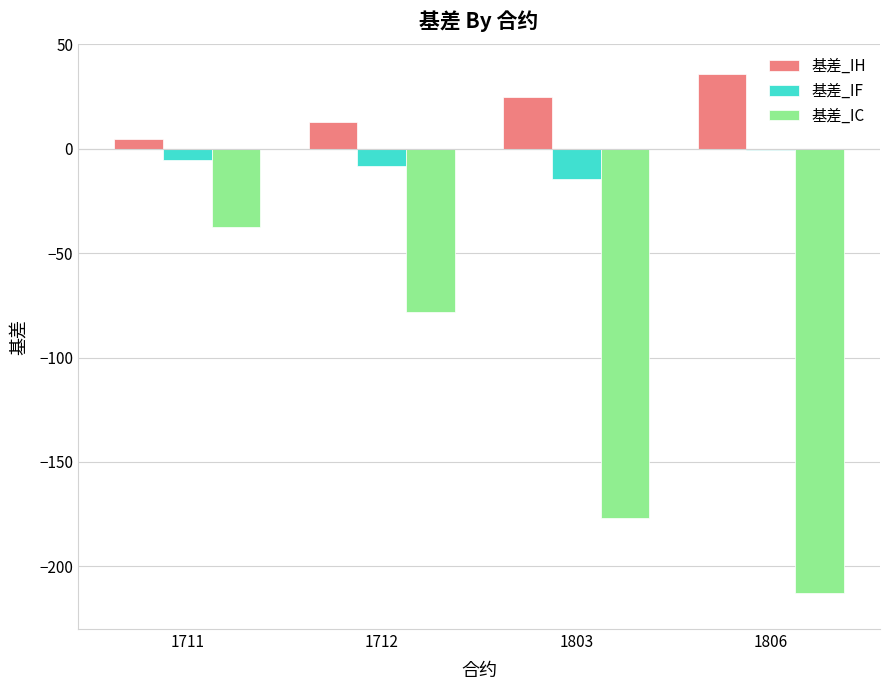

What is the maximum value shown in the chart?

35.6